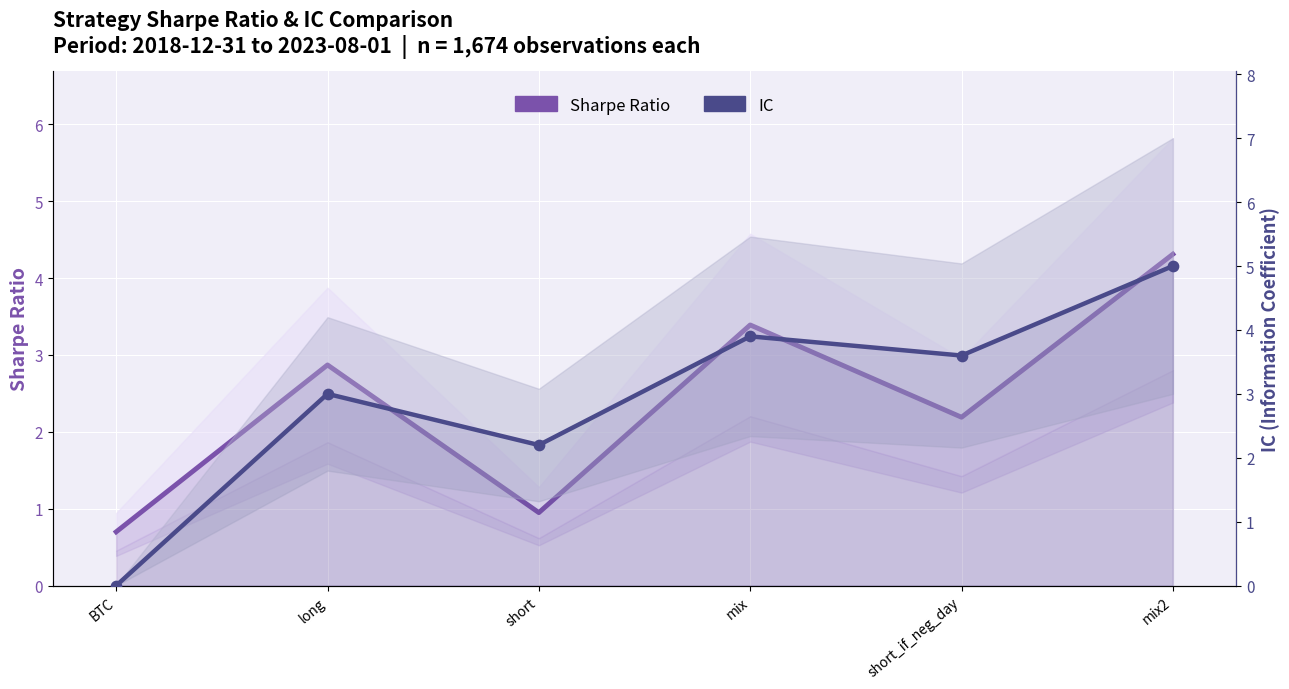

Which series contains the lowest Y value?

IC